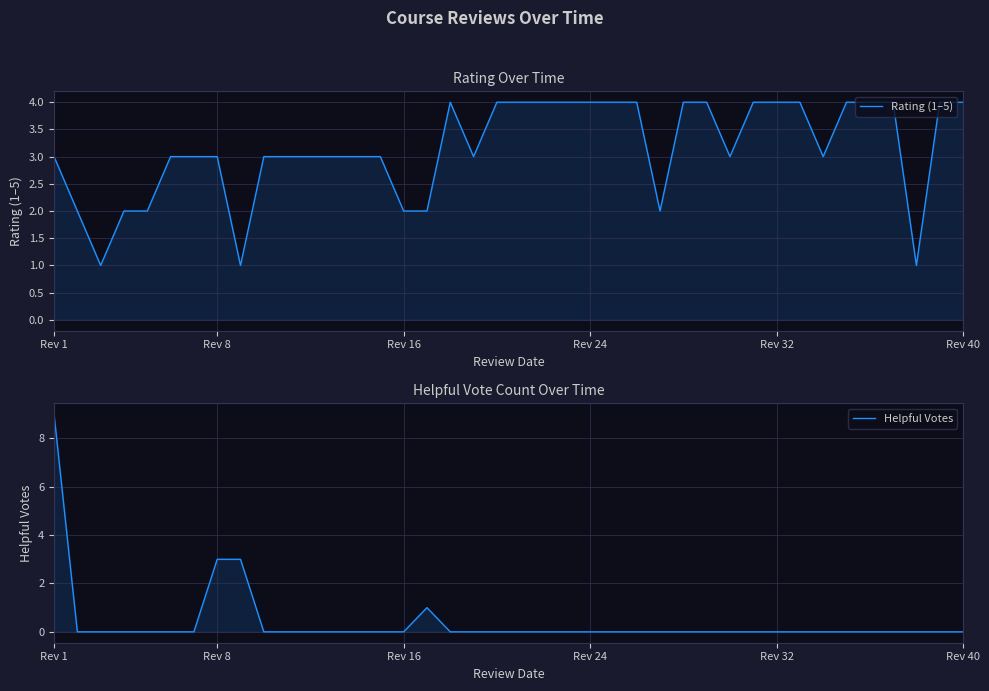

Count the Helpful Votes values in the range 0 to 1.

37